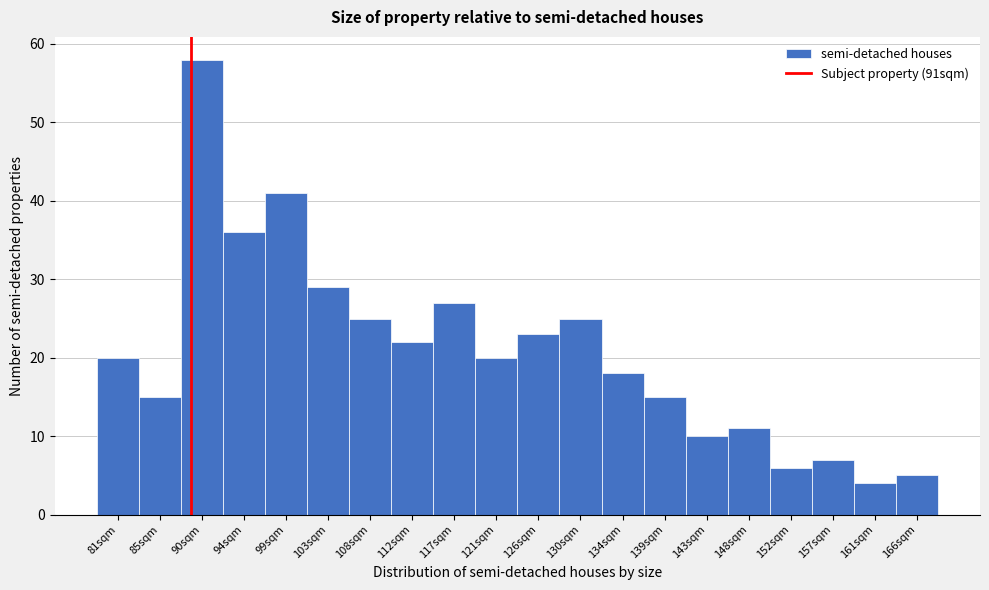

Reading left to right, list all the values displayed in this chart.

81sqm=20	85sqm=15	90sqm=58	94sqm=36	99sqm=41	103sqm=29	108sqm=25	112sqm=22	117sqm=27	121sqm=20	126sqm=23	130sqm=25	134sqm=18	139sqm=15	143sqm=10	148sqm=11	152sqm=6	157sqm=7	161sqm=4	166sqm=5